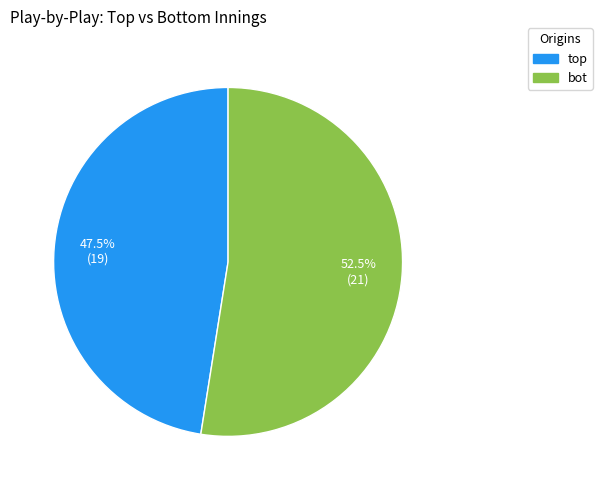

What is the majority slice?

bot